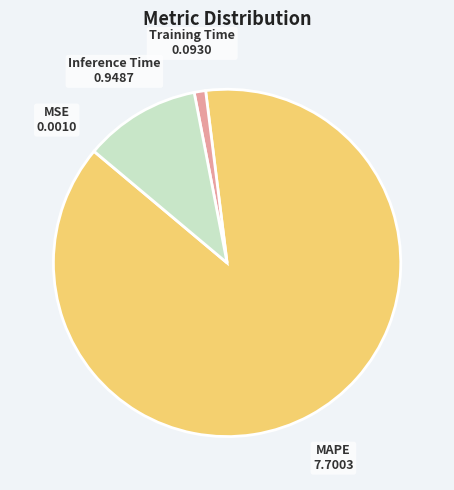

Does any single category account for the majority?

Yes